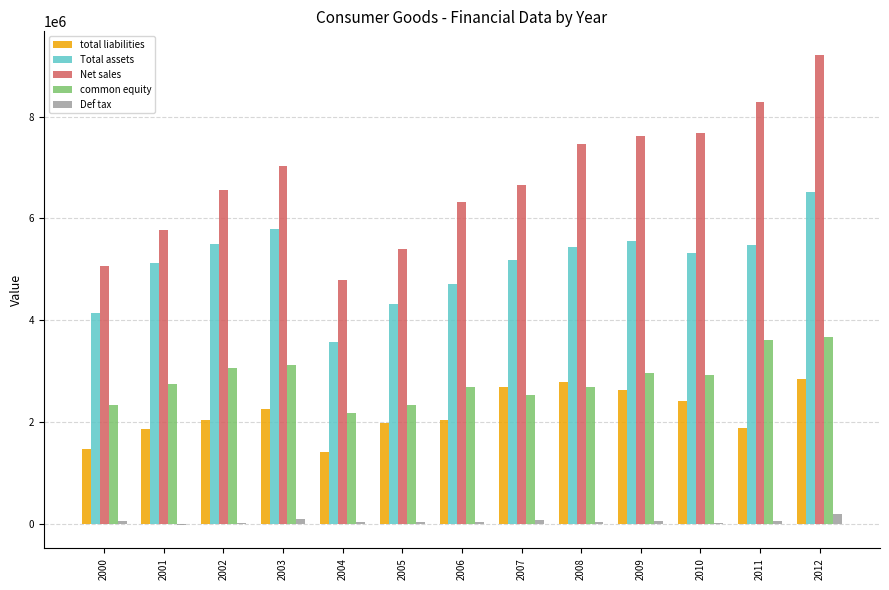

What is the sum of all Net sales values?

87906400